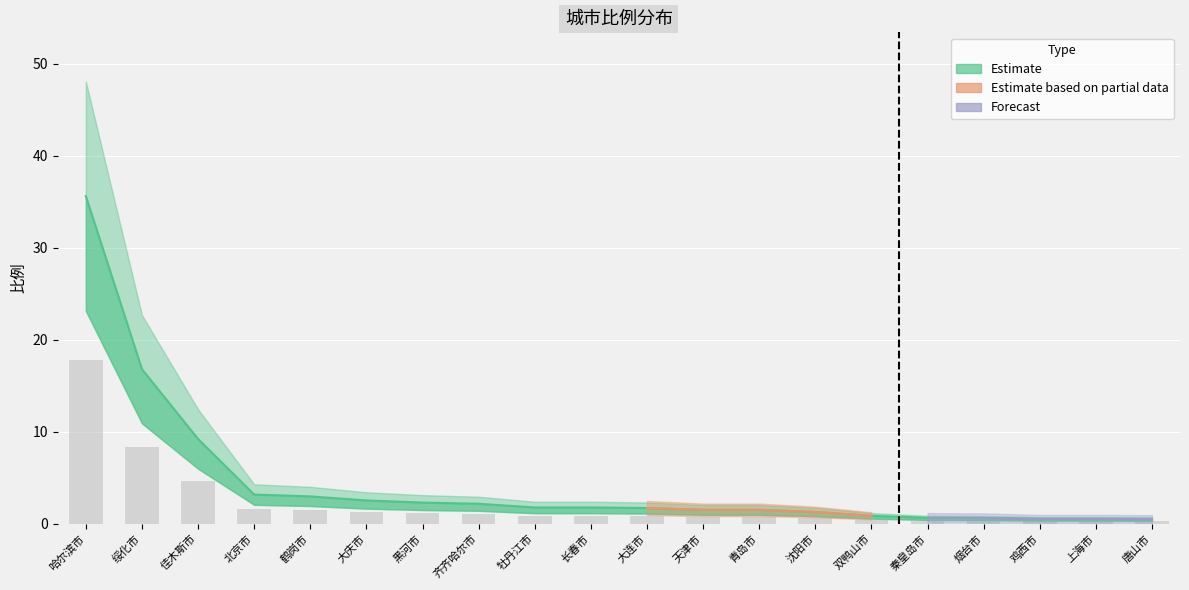

What is the difference between the maximum and second lowest values?

35.1